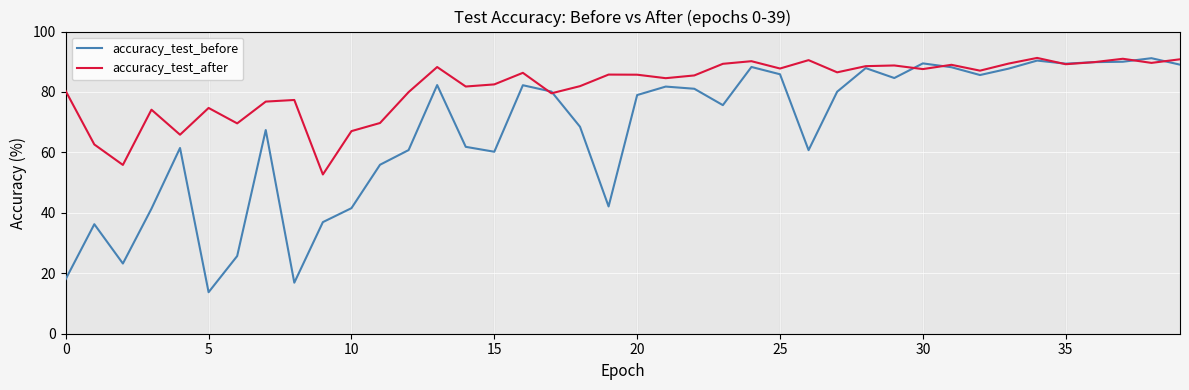

Which series has the largest total across all categories?

accuracy_test_after